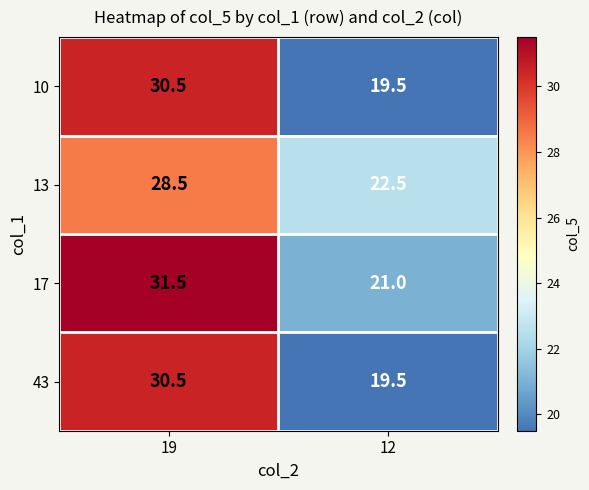

The 17 series shows 10.1 at 12. True or false?

False